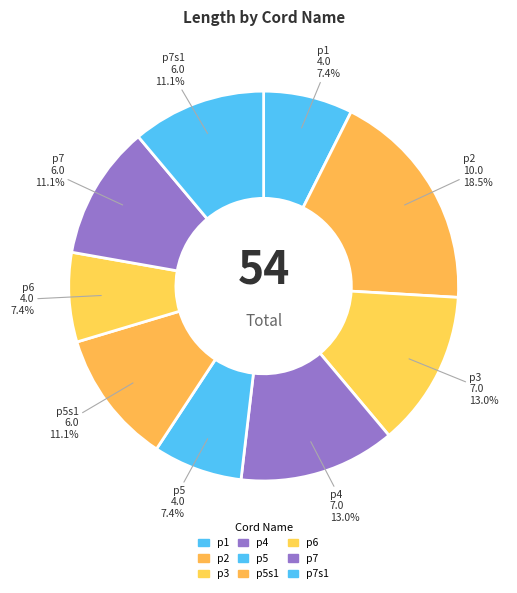

The p5s1 slice represents 1% of the pie. True or false?

False